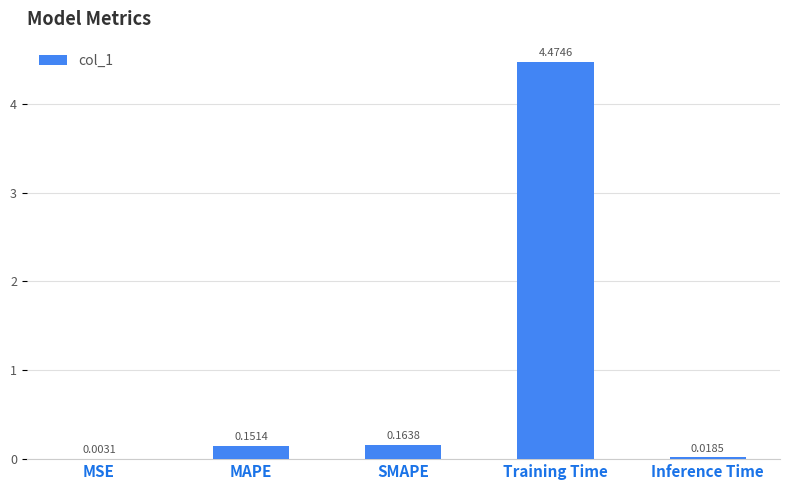

Which has a higher value, SMAPE or Inference Time?

SMAPE